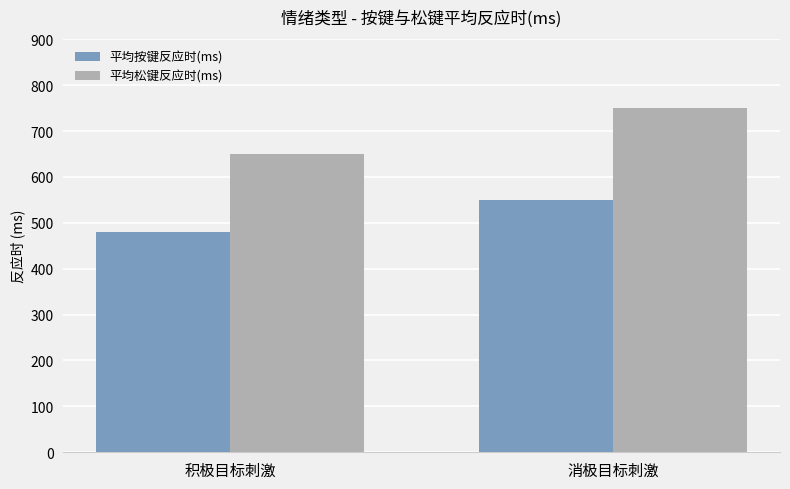

What is the difference between the maximum and minimum values in the 平均按键反应时(ms) series?

68.1